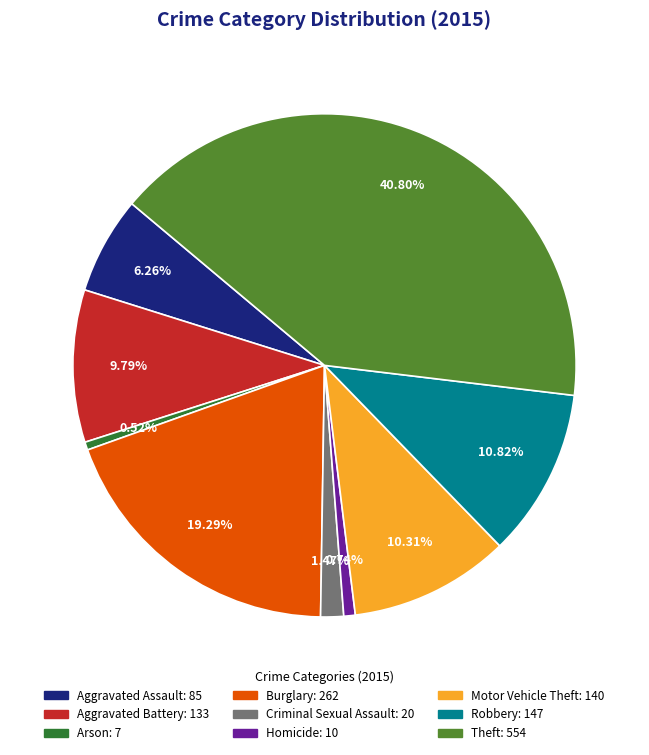

How much of the chart is everything except Arson?

99.5%